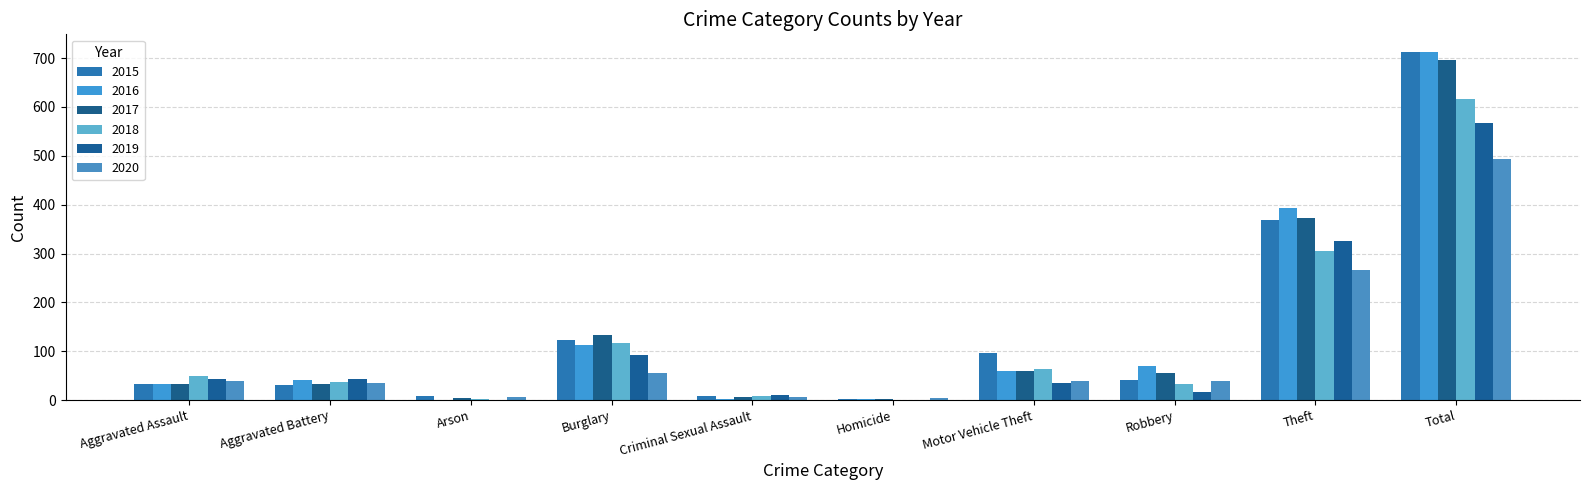

Where does the 2020 series first go above 40?

Burglary